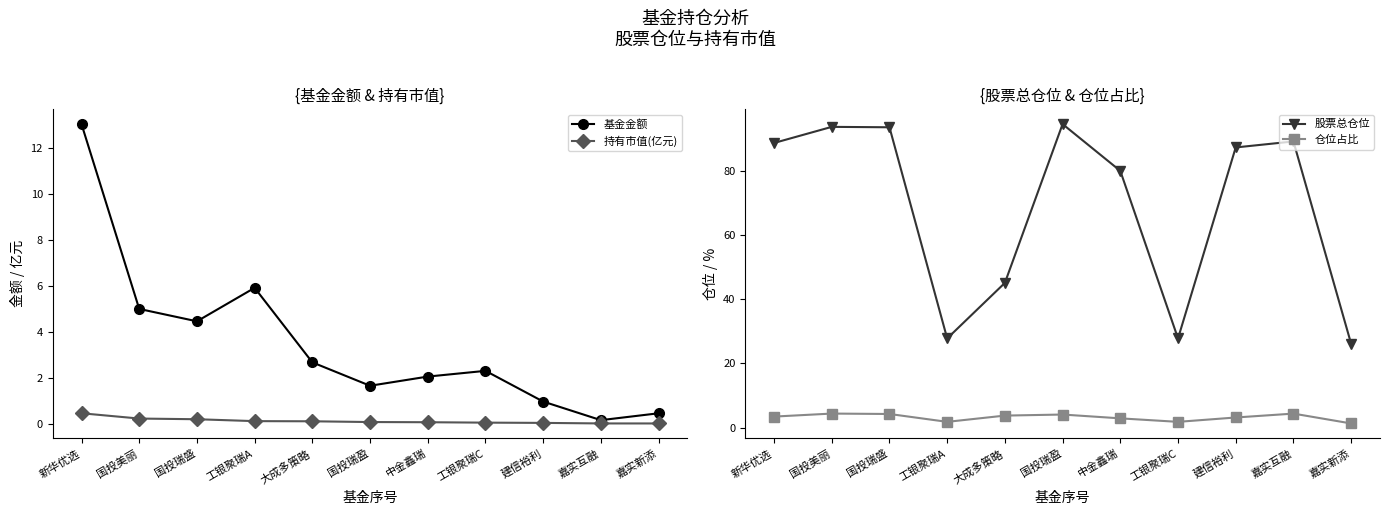

Which series has the largest range (max minus min)?

股票总仓位